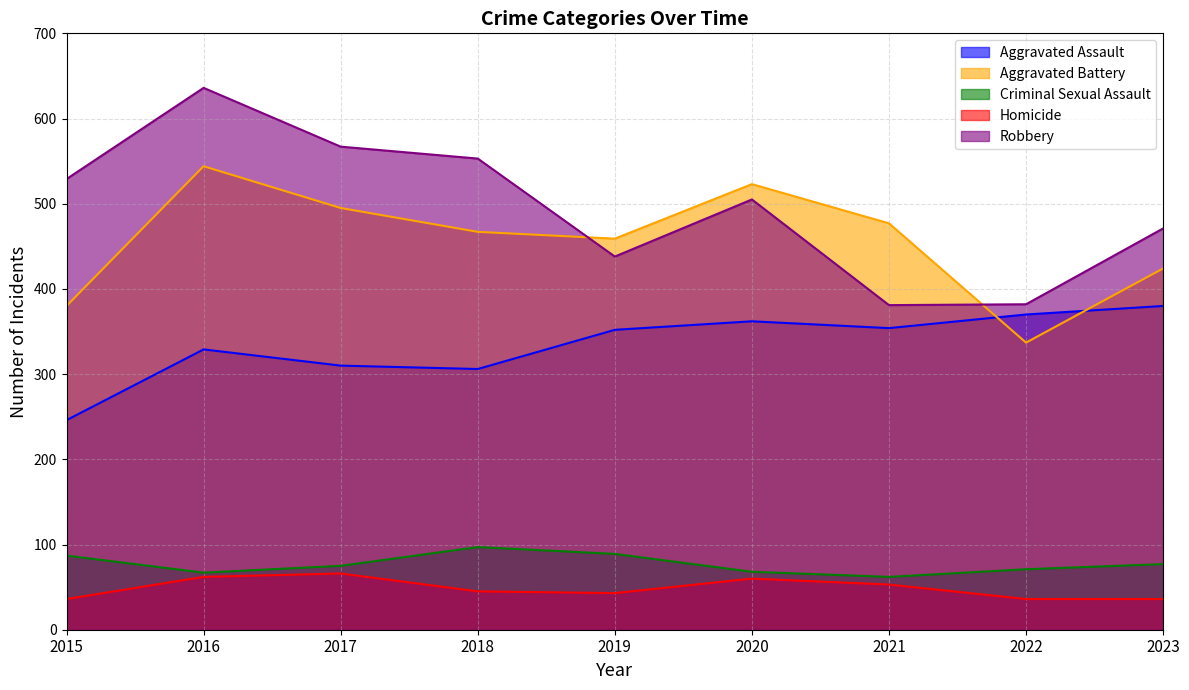

Reading left to right, list all the values displayed in this chart.

Aggravated Assault: 246	329	310	306	352	362	354	370	380
Aggravated Battery: 380	544	495	467	459	523	477	337	424
Criminal Sexual Assault: 87	67	75	97	89	68	62	71	77
Homicide: 36	62	66	45	43	60	53	36	36
Robbery: 529	636	567	553	438	505	381	382	471